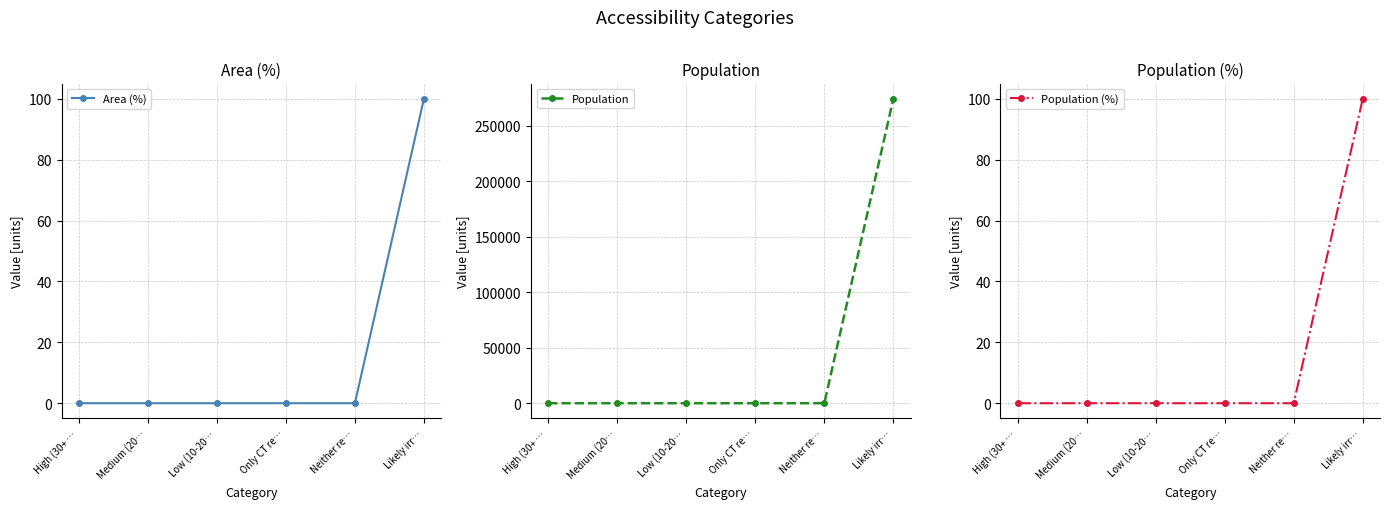

Which series changed the most between High (30+ … and Low (10-20…?

Area (%)